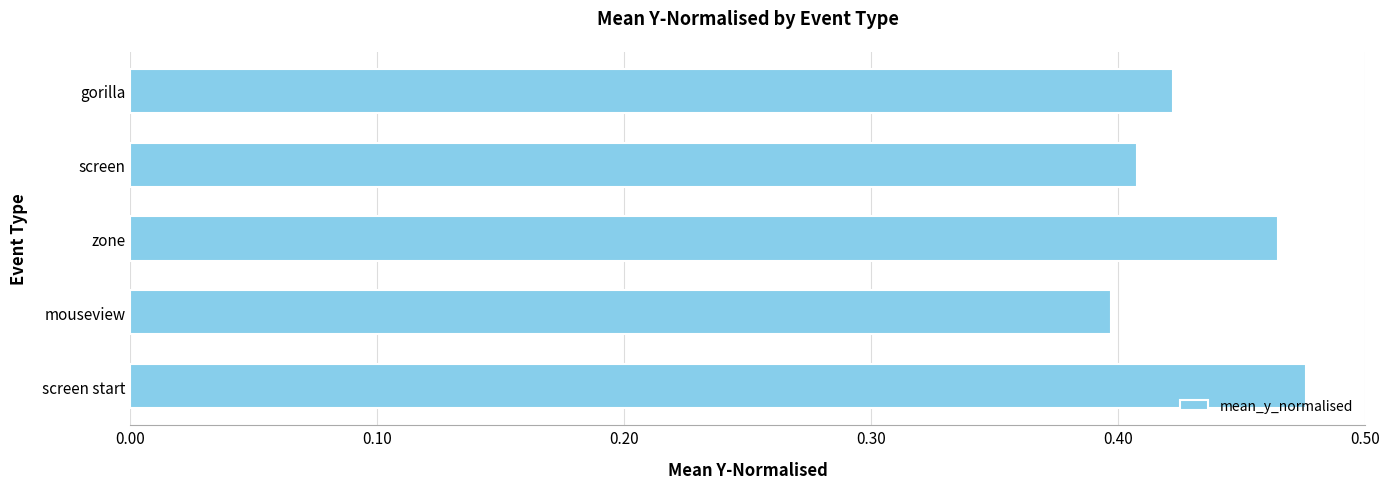

True or false: the data shows 0.6 at screen.

False